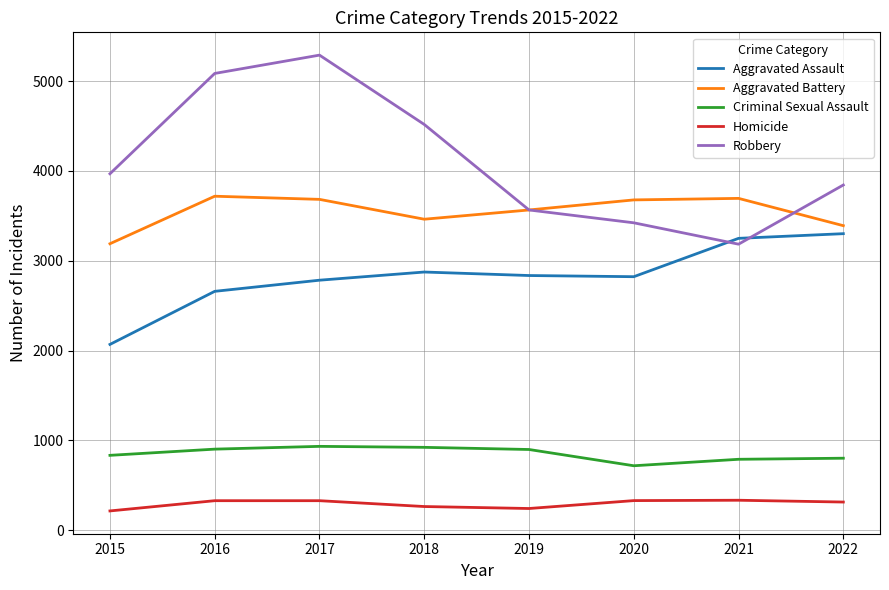

The Aggravated Assault series shows 2659 at 2016. True or false?

True